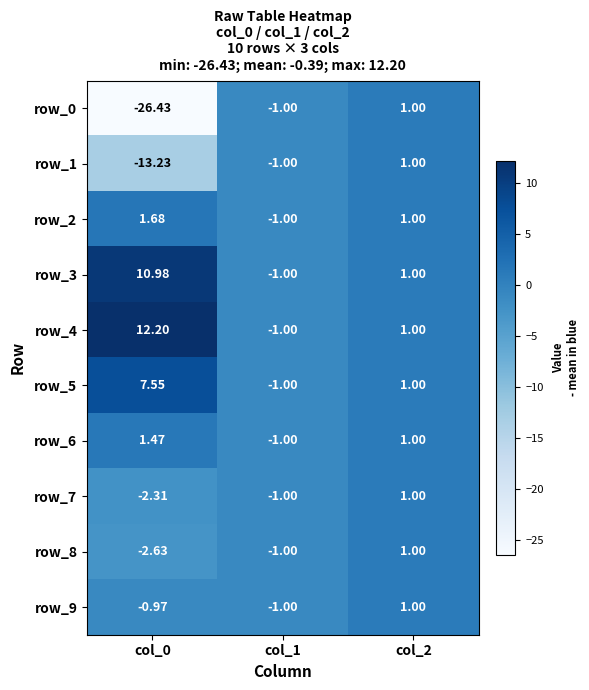

Between col_0 and col_2, which series saw the biggest shift?

row_0